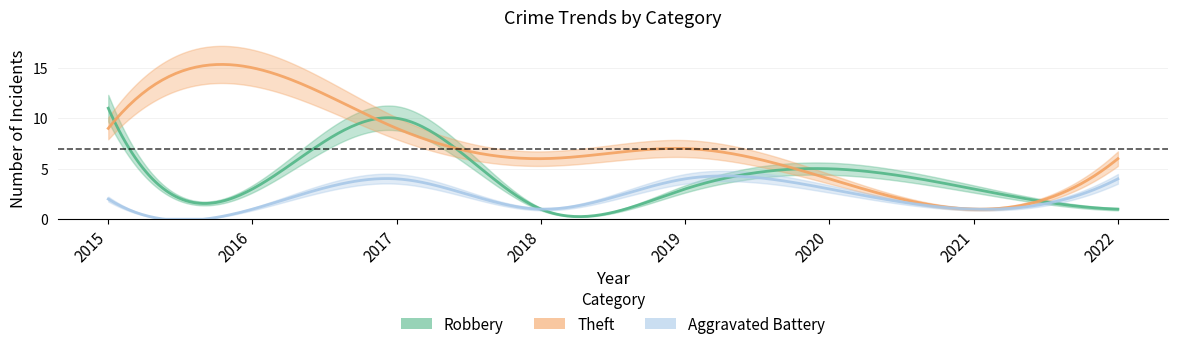

True or false: Aggravated Battery and Theft cross at least once.

False